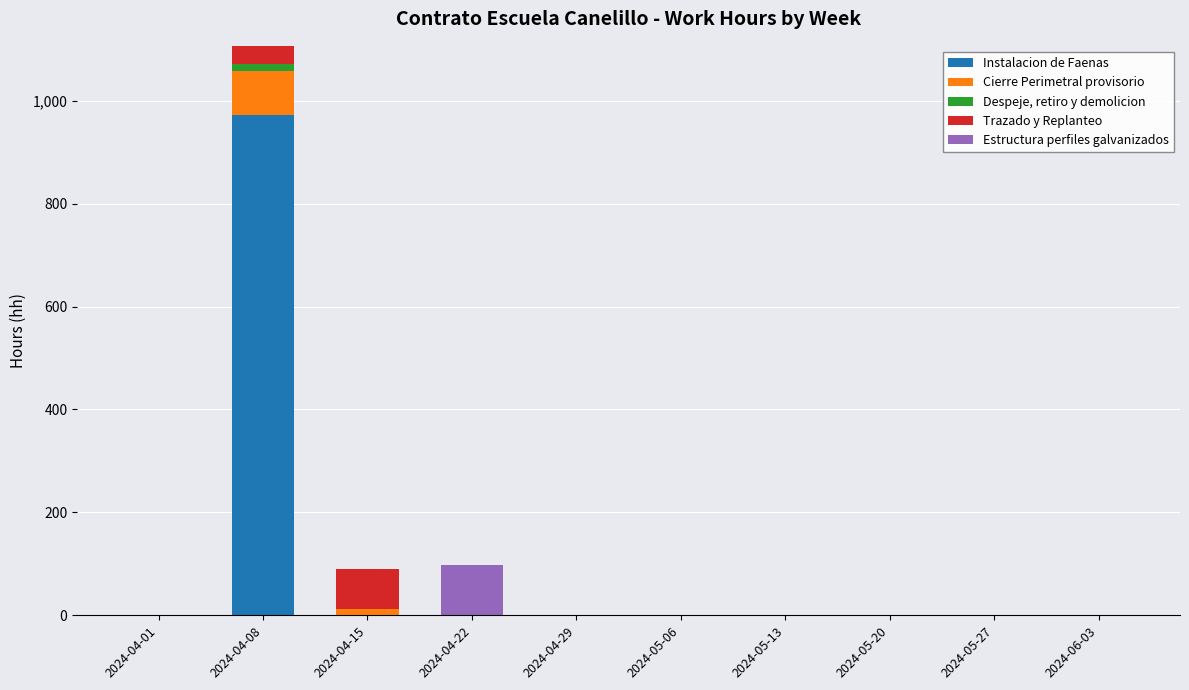

At which label does Instalacion de Faenas reach its peak?

2024-04-08